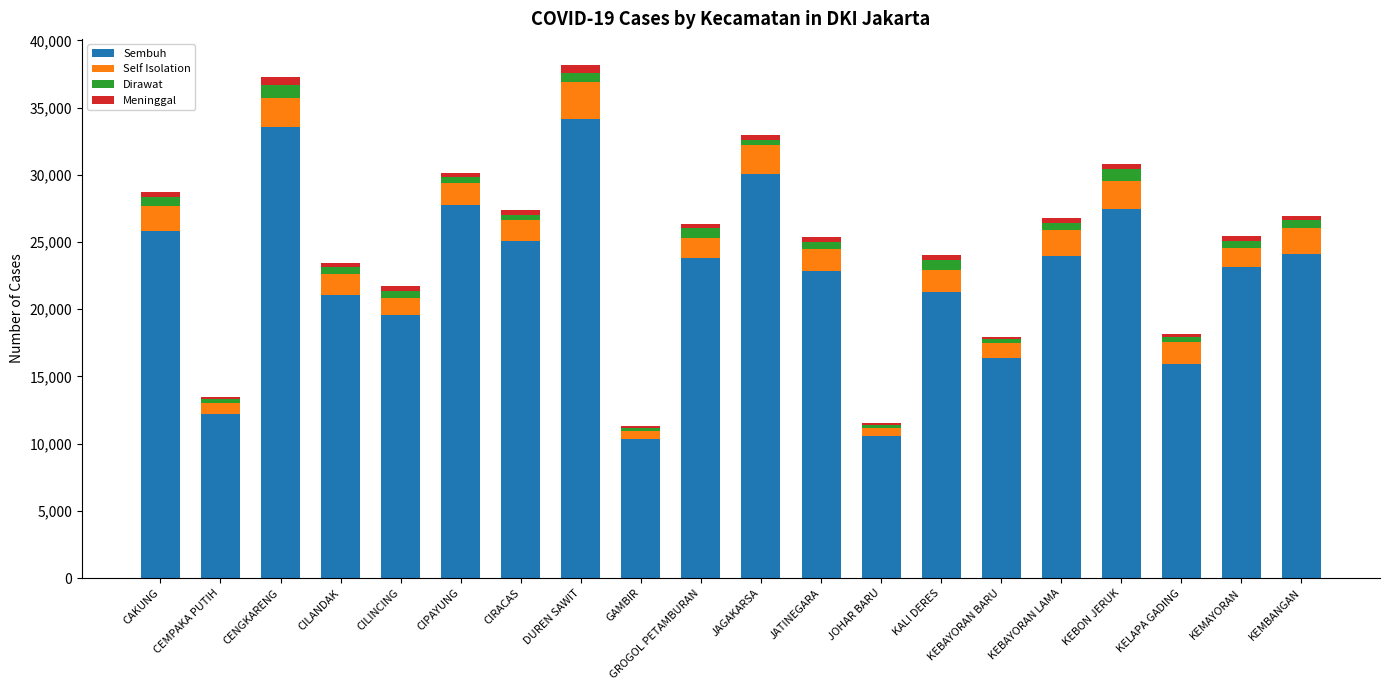

What is the highest value of the Sembuh series?

34182